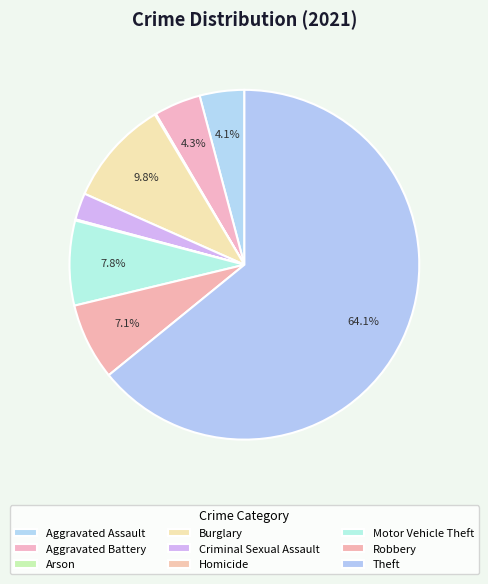

True or false: Motor Vehicle Theft accounts for 20% of the total.

False